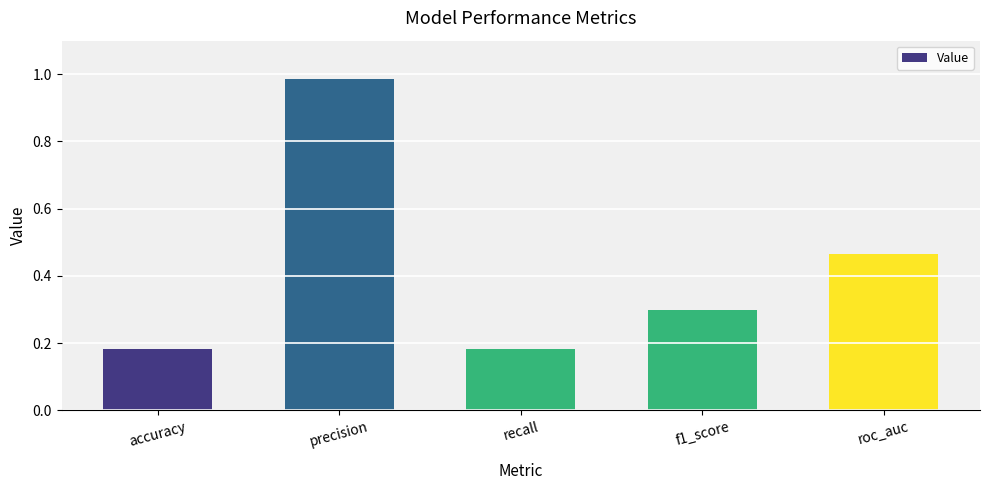

Which has a higher value, precision or roc_auc?

precision